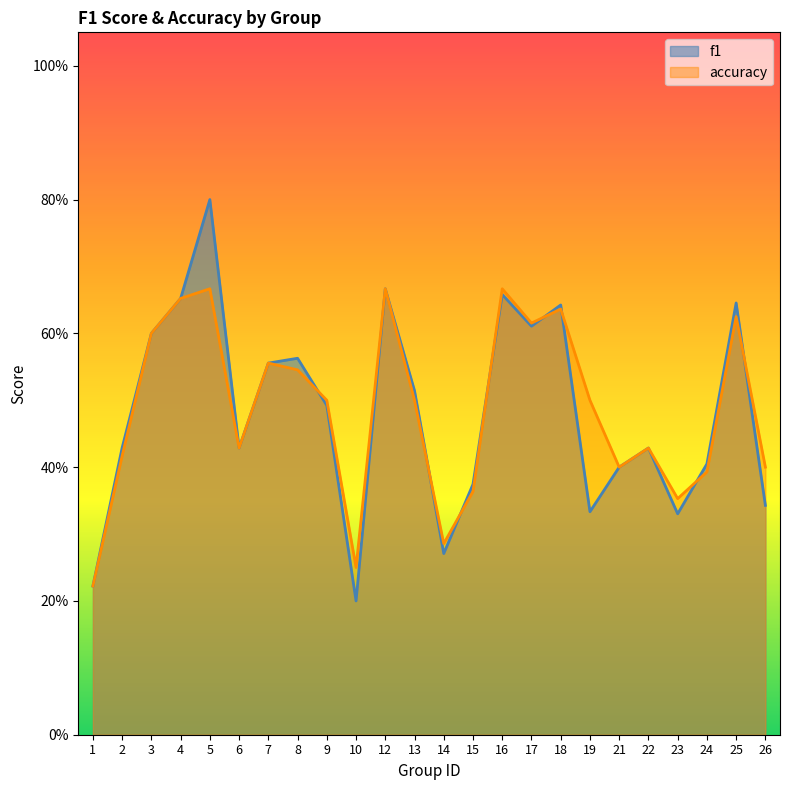

Reading left to right, what are all the values shown in this chart?

f1: 1=0.2	2=0.4	3=0.6	4=0.7	5=0.8	6=0.4	7=0.6	8=0.6	9=0.5	10=0.2	12=0.7	13=0.5	14=0.3	15=0.4	16=0.7	17=0.6	18=0.6	19=0.3	21=0.4	22=0.4	23=0.3	24=0.4	25=0.6	26=0.3
accuracy: 1=0.2	2=0.4	3=0.6	4=0.7	5=0.7	6=0.4	7=0.6	8=0.5	9=0.5	10=0.2	12=0.7	13=0.5	14=0.3	15=0.4	16=0.7	17=0.6	18=0.6	19=0.5	21=0.4	22=0.4	23=0.4	24=0.4	25=0.6	26=0.4